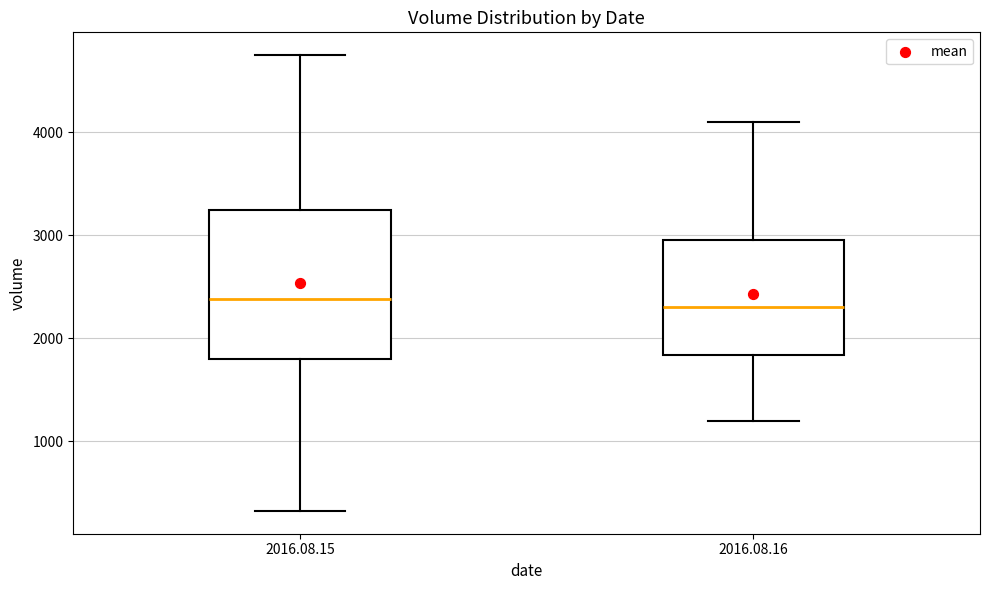

Comparing the boxes themselves (not the whiskers), which one is the tallest?

2016.08.15